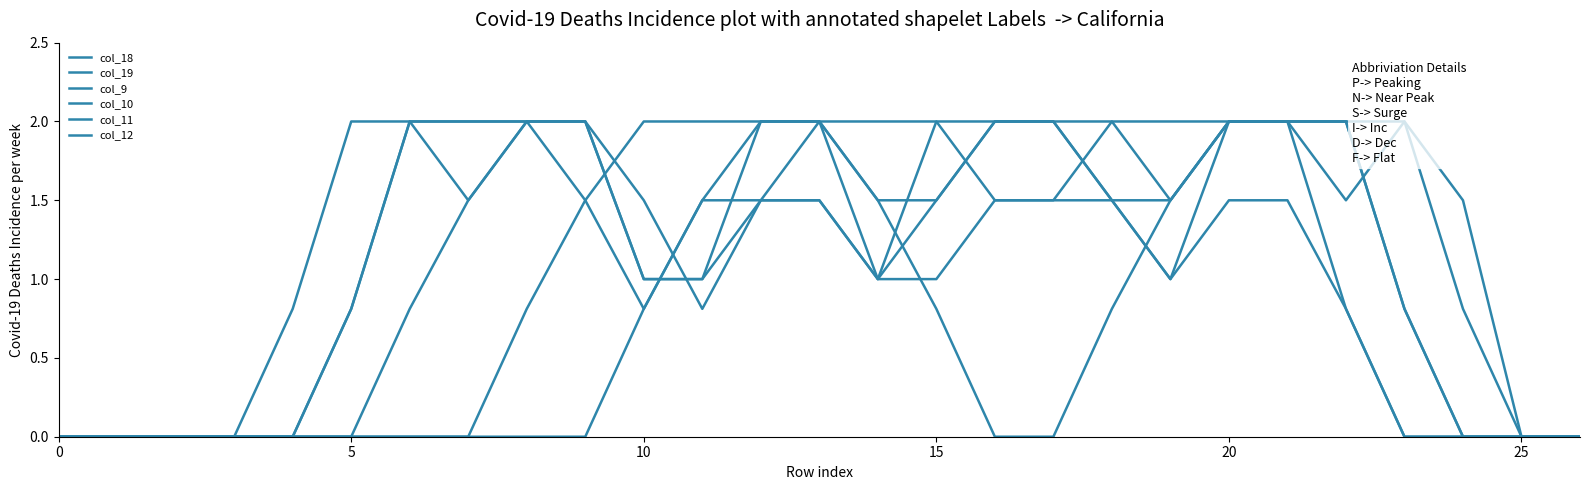

At how many categories does at least one series exceed 0?

21